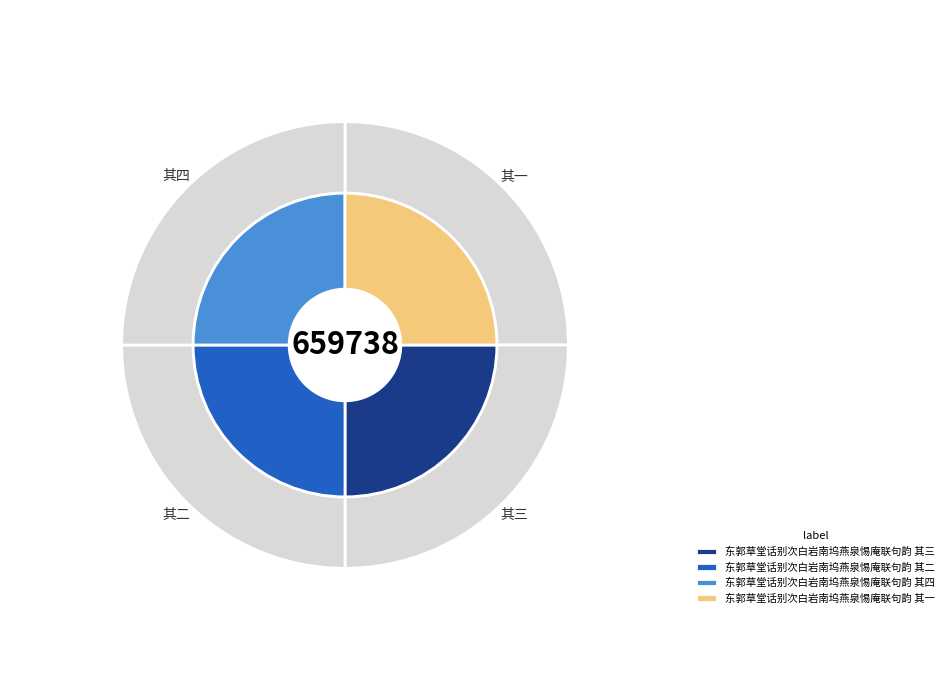

Which category has the biggest portion of the pie?

东郭草堂话别次白岩南坞燕泉惕庵联句韵 其四